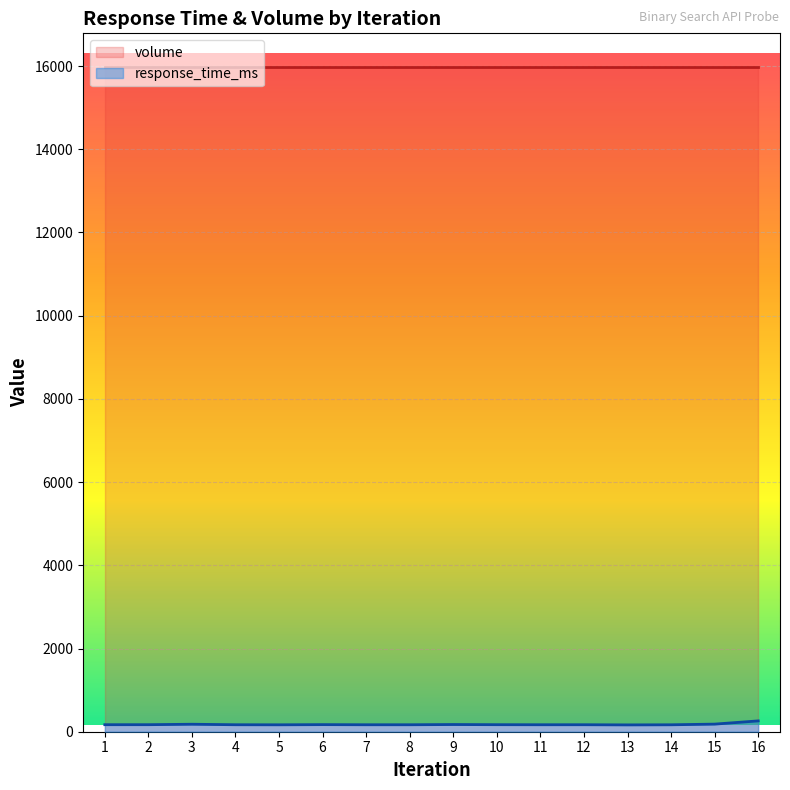

Approximately how many times larger is the value at 8 compared to 6?

1.0